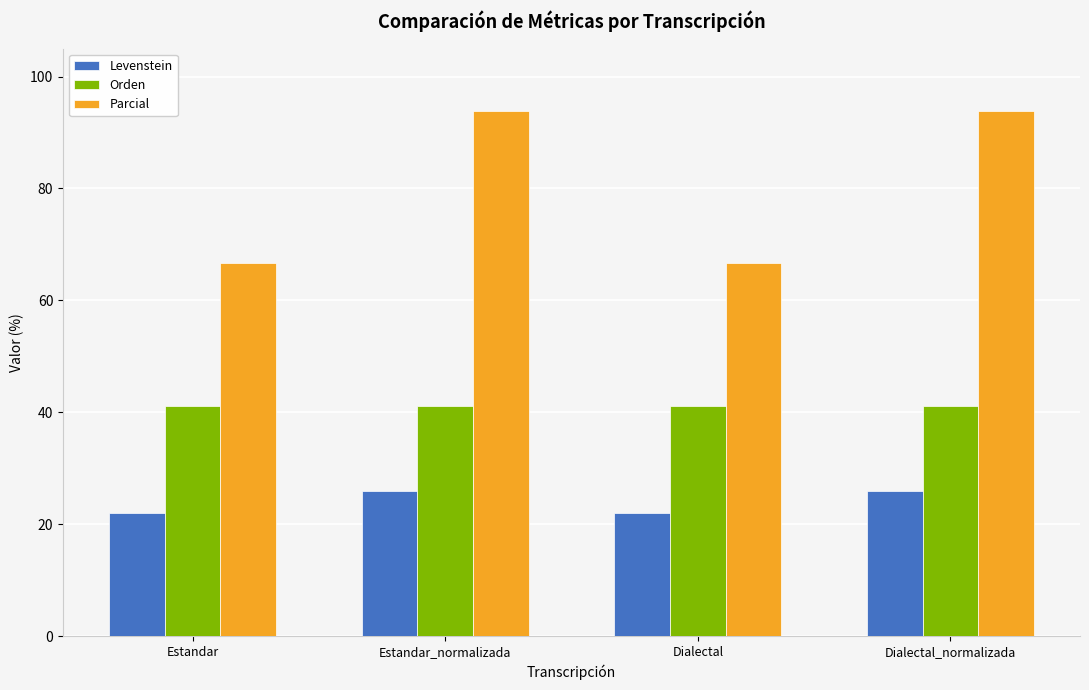

What are all the series names shown in the legend?

Levenstein, Orden, Parcial